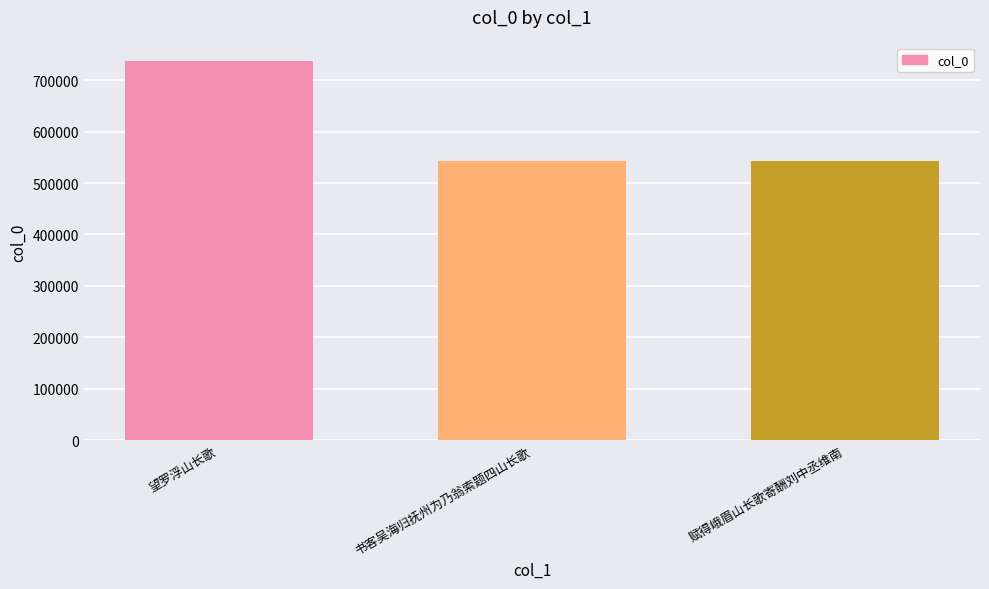

What is the smallest value displayed?

541893